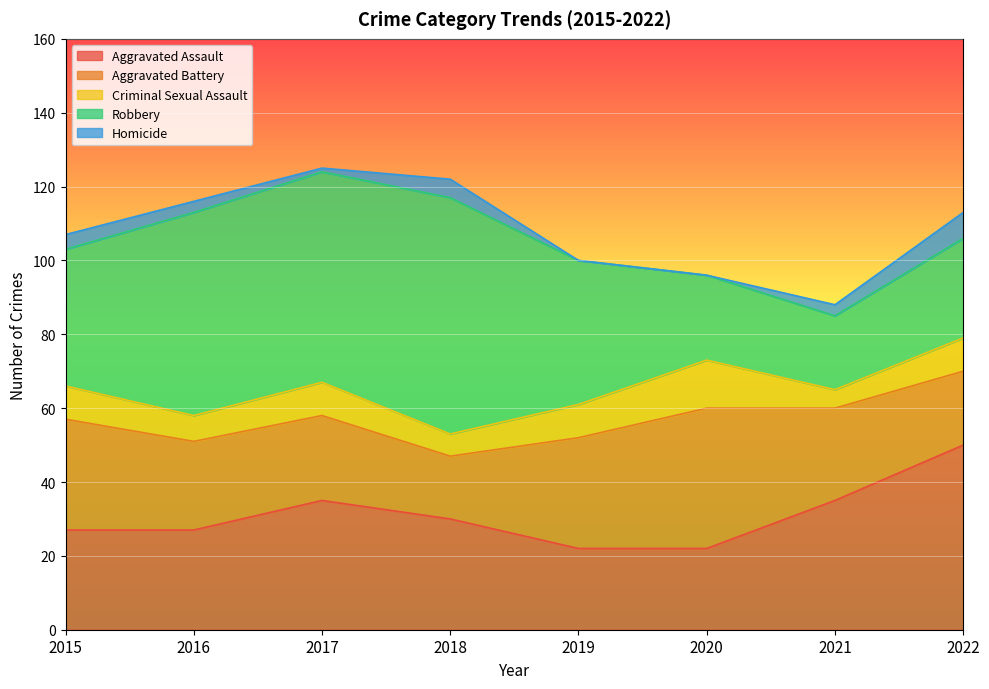

True or false: Homicide and Robbery cross at least once.

False